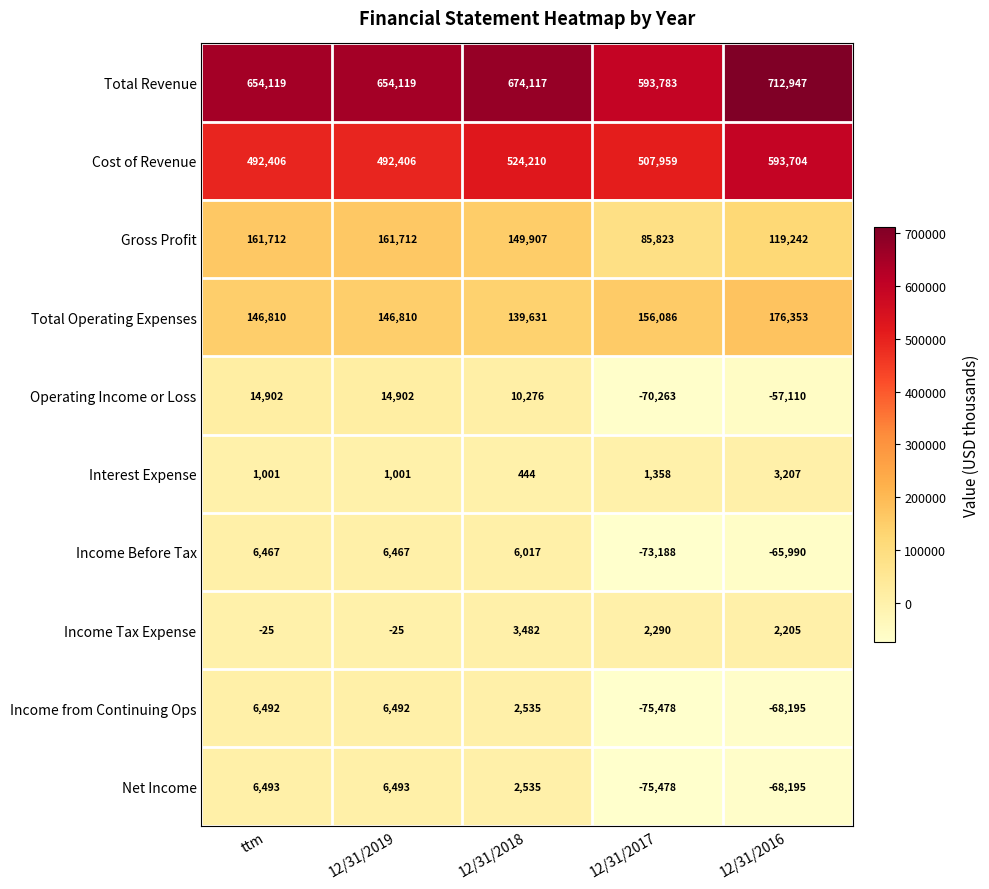

Count the Total Operating Expenses values in the range 146810 to 156086.

3